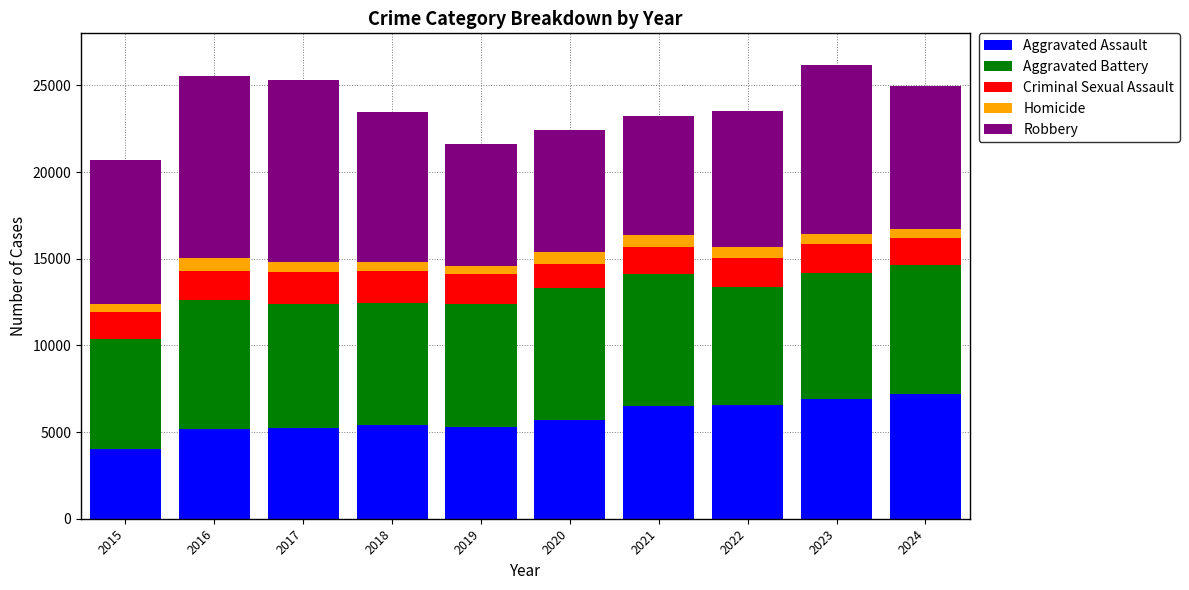

What is the average value of the Aggravated Assault series?

5799